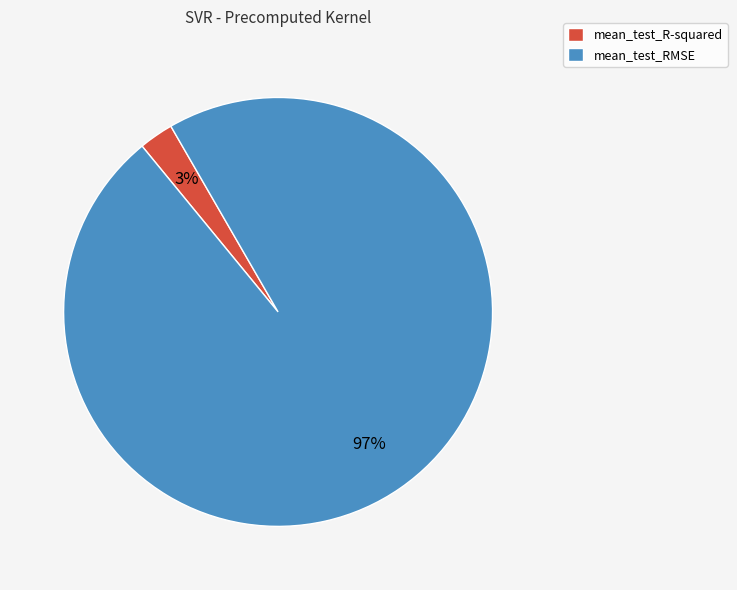

Is the sum of mean_test_RMSE and mean_test_R-squared greater than half?

Yes